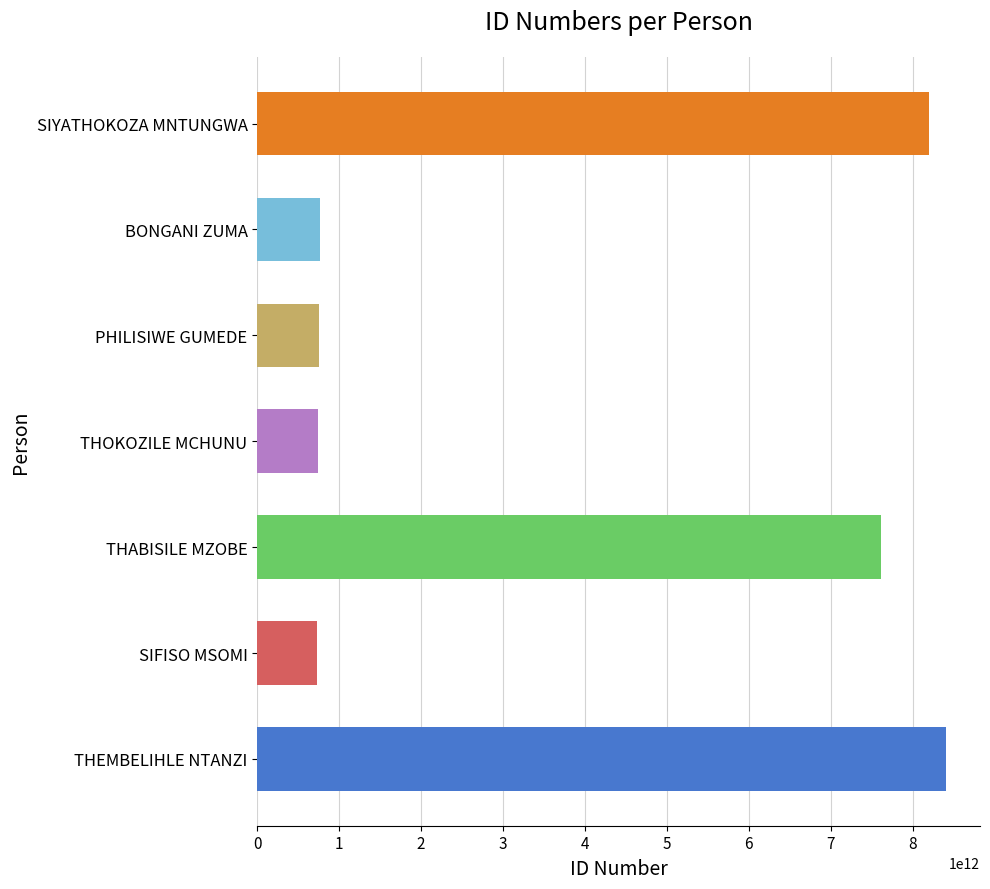

At which label is the value closest to 4566405446295?

THABISILE MZOBE